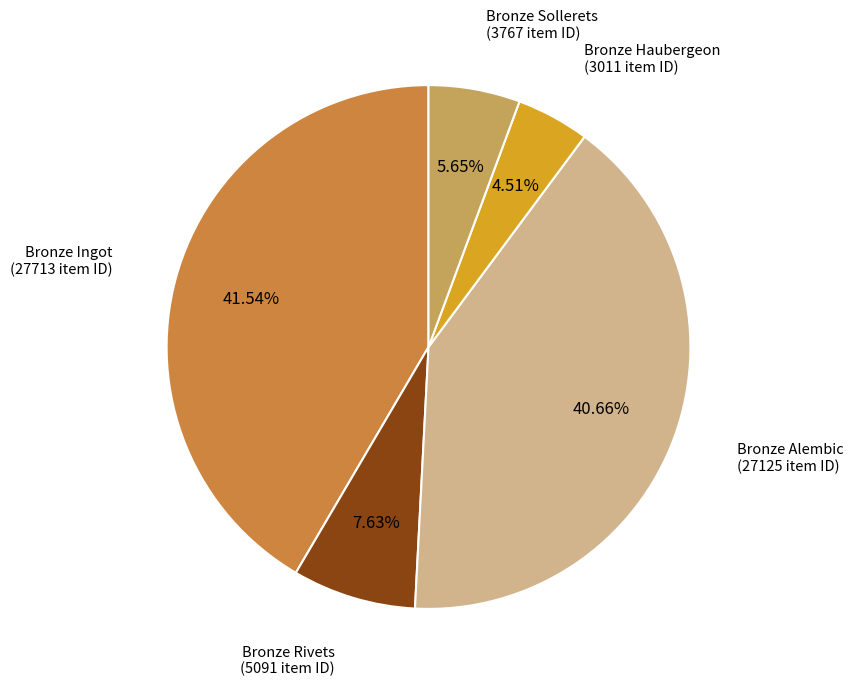

Is there a majority slice in this chart?

No